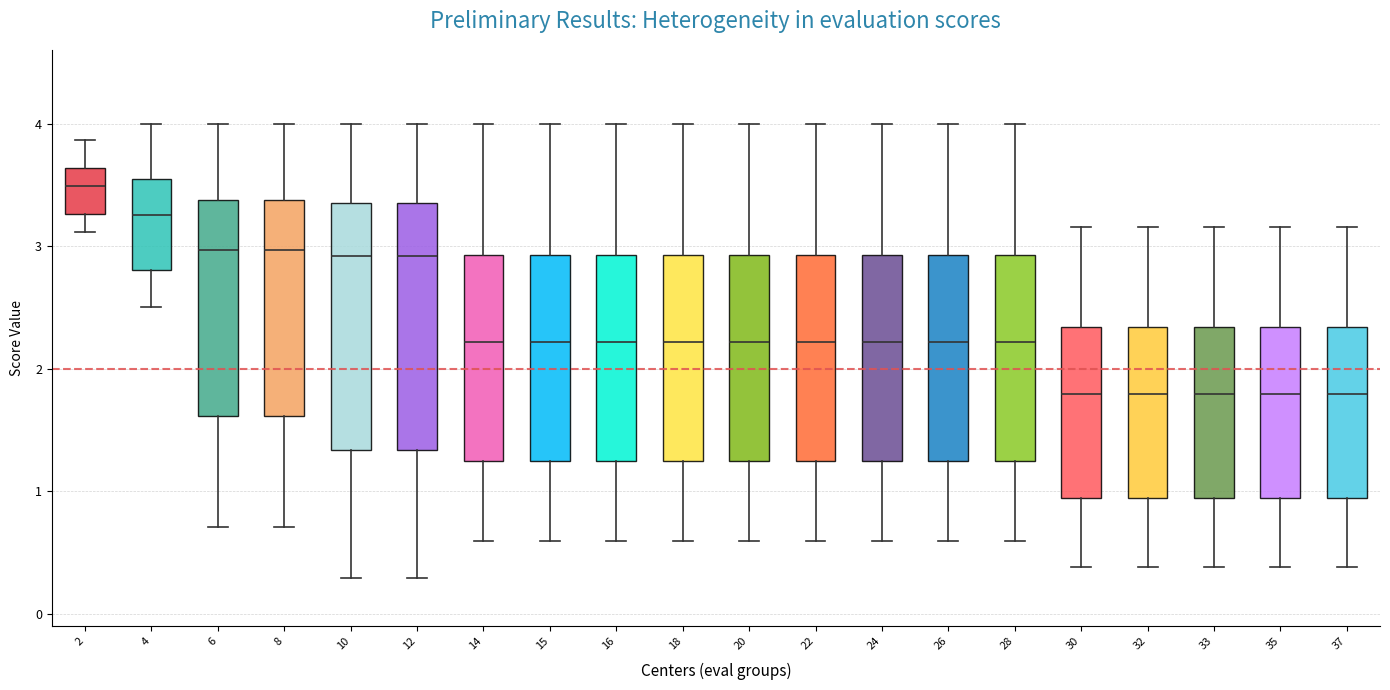

Where does the lower whisker of the box at x = 15 end on the y-axis? The values are not printed on the chart, so give them approximately, as read against the axis.

0.6